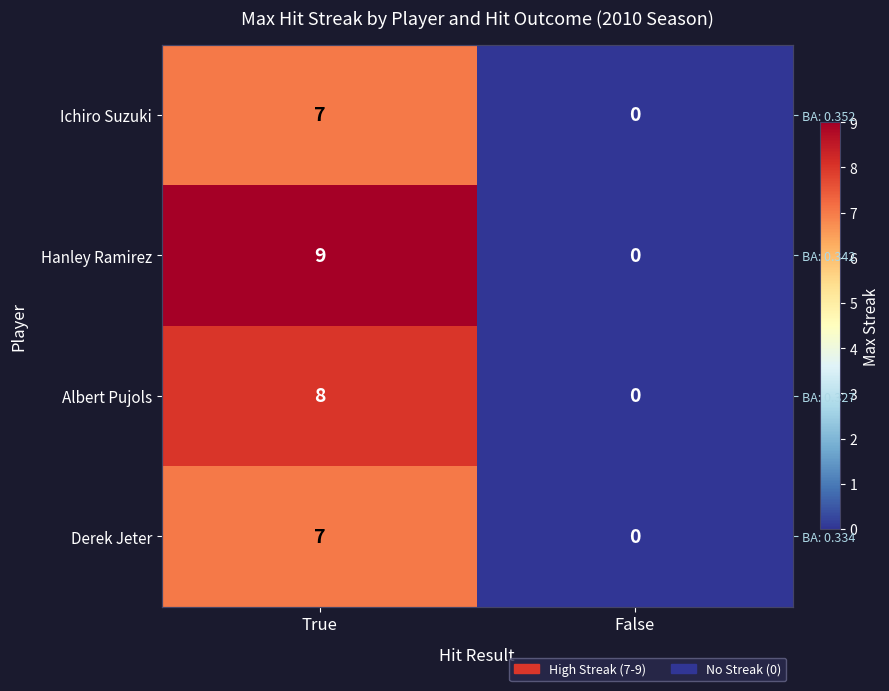

At how many categories does at least one series exceed 4?

1